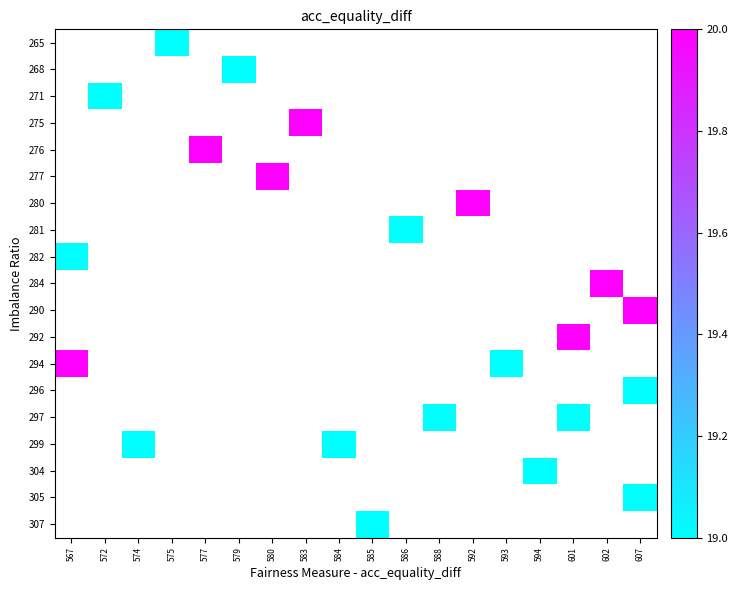

What is the greatest value displayed?

20.0